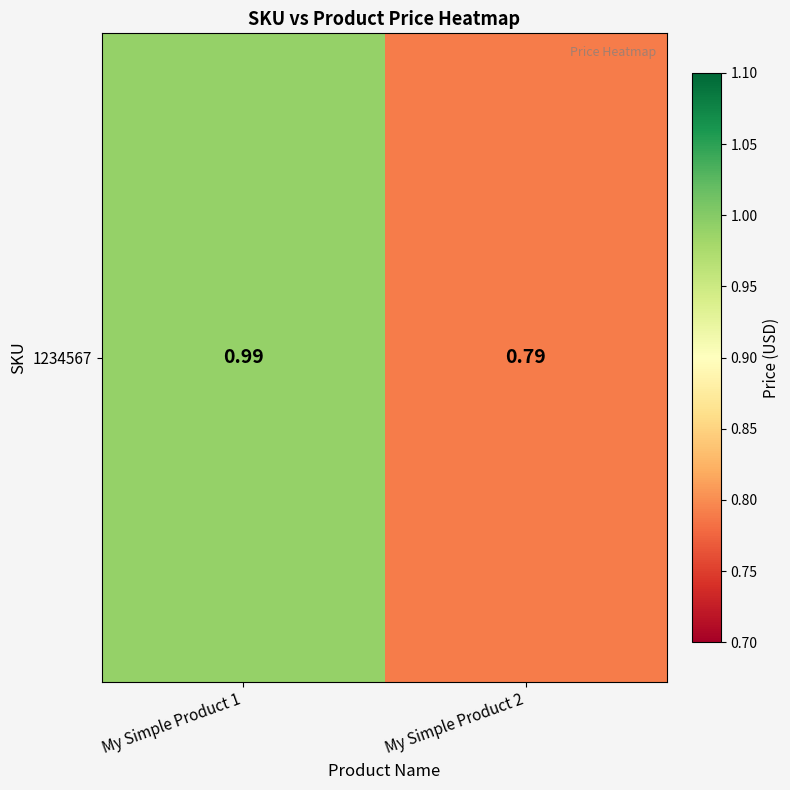

The value at My Simple Product 2 is 0.8. True or false?

True